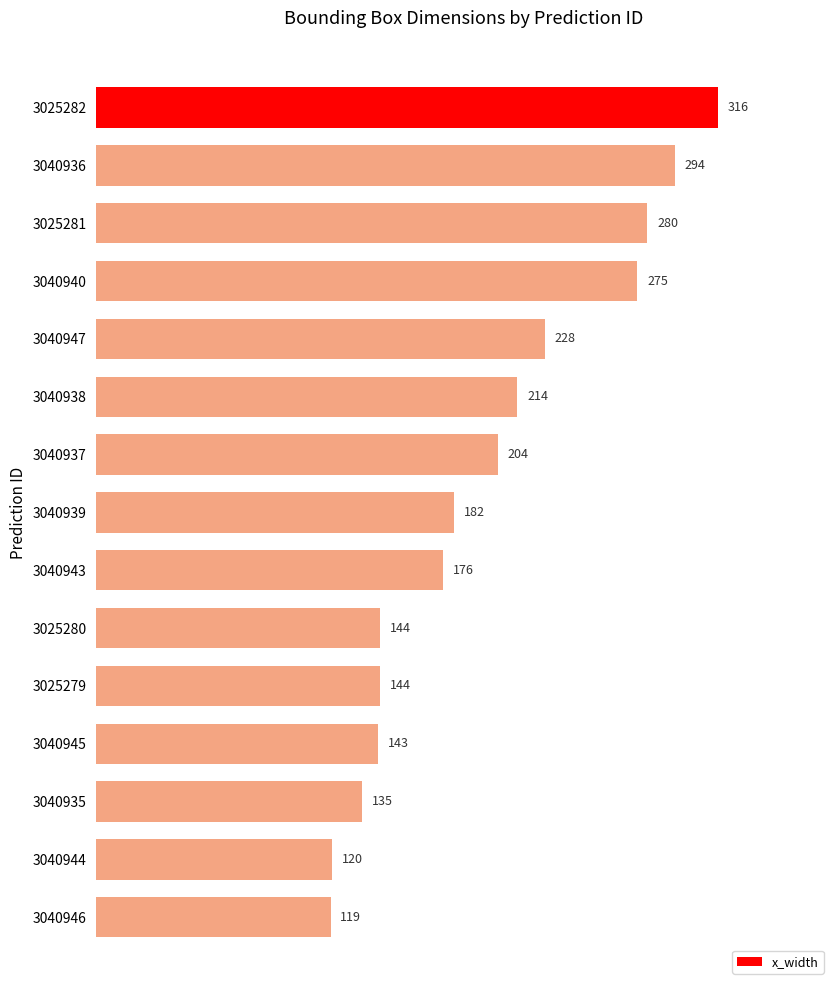

What is the sum of all values?

2974